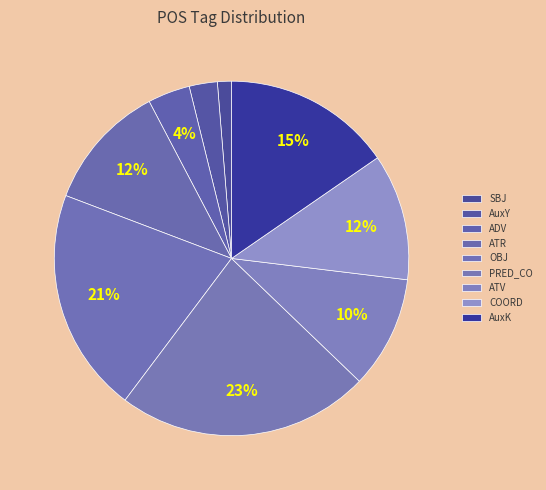

How many slices are in this pie chart?

9